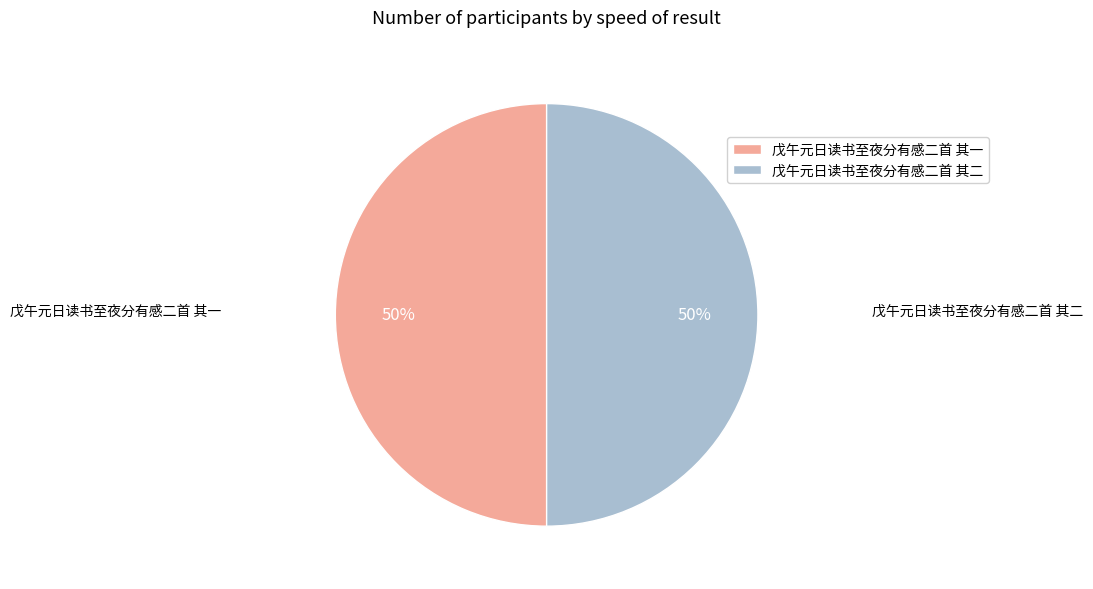

Combined, do 戊午元日读书至夜分有感二首 其二 and 戊午元日读书至夜分有感二首 其一 account for over 50%?

Yes